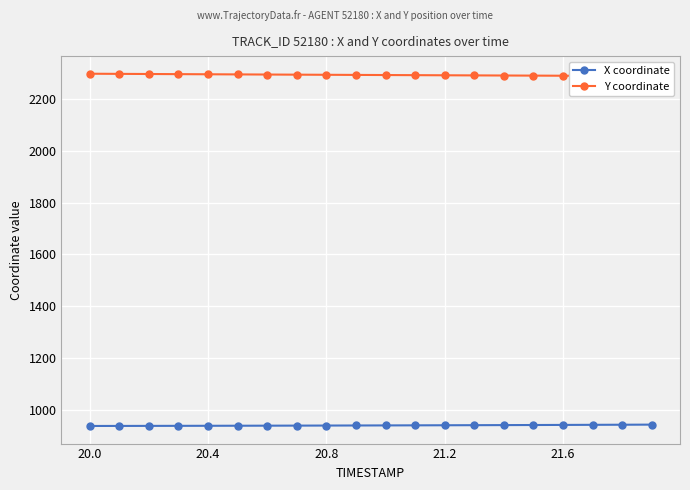

The value of Y coordinate at 5 is 2297.0. True or false?

True